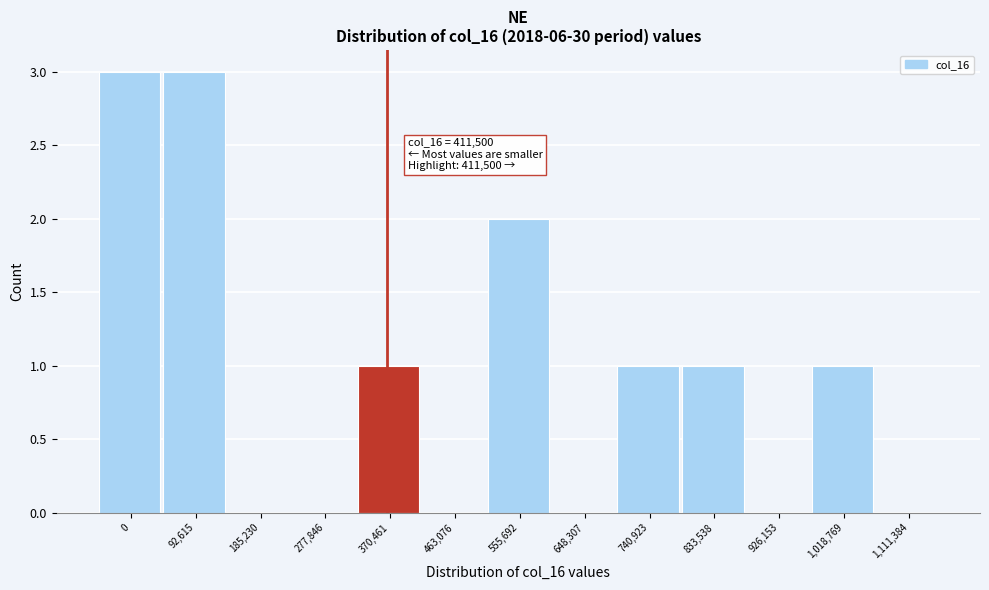

Reading right to left, list all the values displayed in this chart.

1,111,384=0	1,018,769=1	926,153=0	833,538=1	740,923=1	648,307=0	555,692=2	463,076=0	370,461=1	277,846=0	185,230=0	92,615=3	0=3